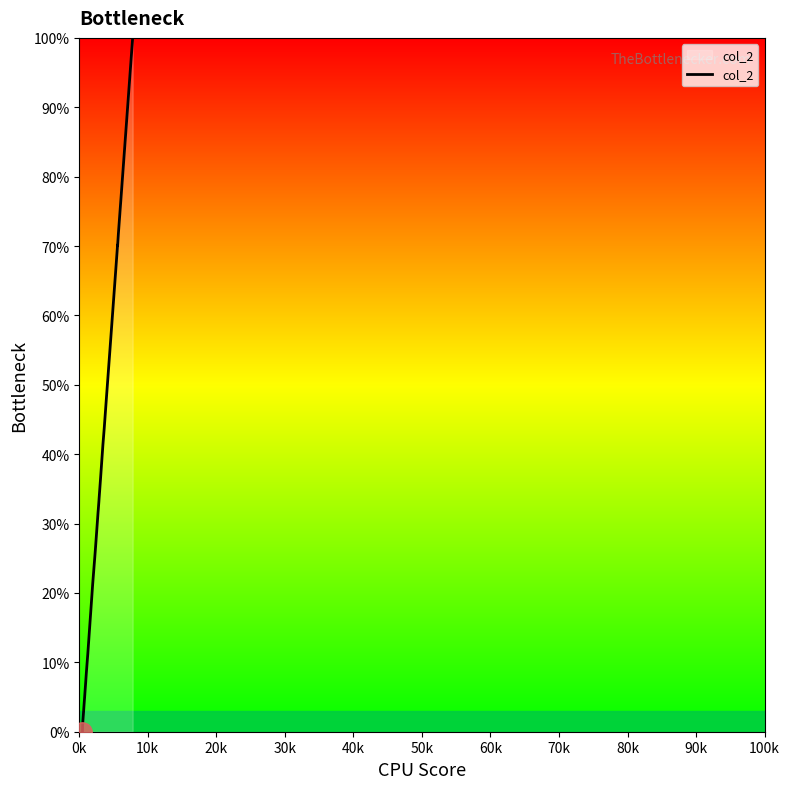

What is the maximum value shown in the chart?

100.0